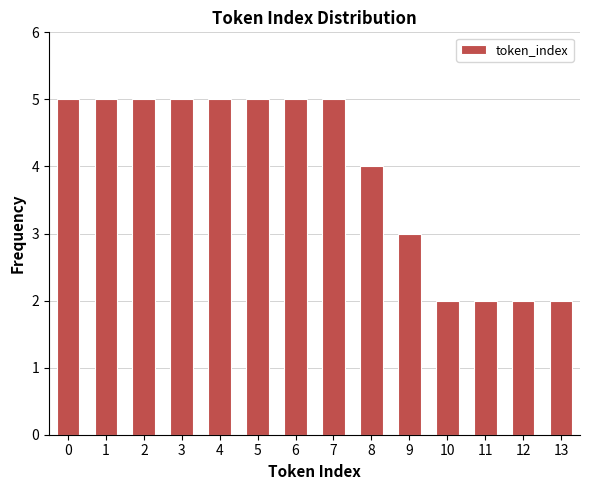

Reading left to right, list every bar in this chart as the range it spans on the x-axis followed by its height. The values are not printed on the chart, so give them approximately, as read against the axis.

-0.5 to 0.5: 5
0.5 to 1.5: 5
1.5 to 2.5: 5
2.5 to 3.5: 5
3.5 to 4.5: 5
4.5 to 5.5: 5
5.5 to 6.5: 5
6.5 to 7.5: 5
7.5 to 8.5: 4
8.5 to 9.5: 3
9.5 to 10.5: 2
10.5 to 11.5: 2
11.5 to 12.5: 2
12.5 to 13.5: 2